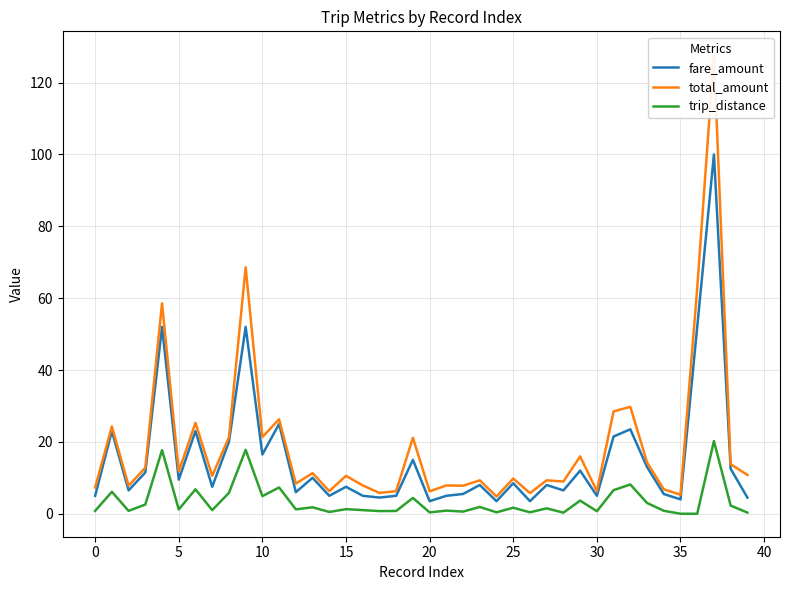

True or false: fare_amount and trip_distance cross at least once.

False